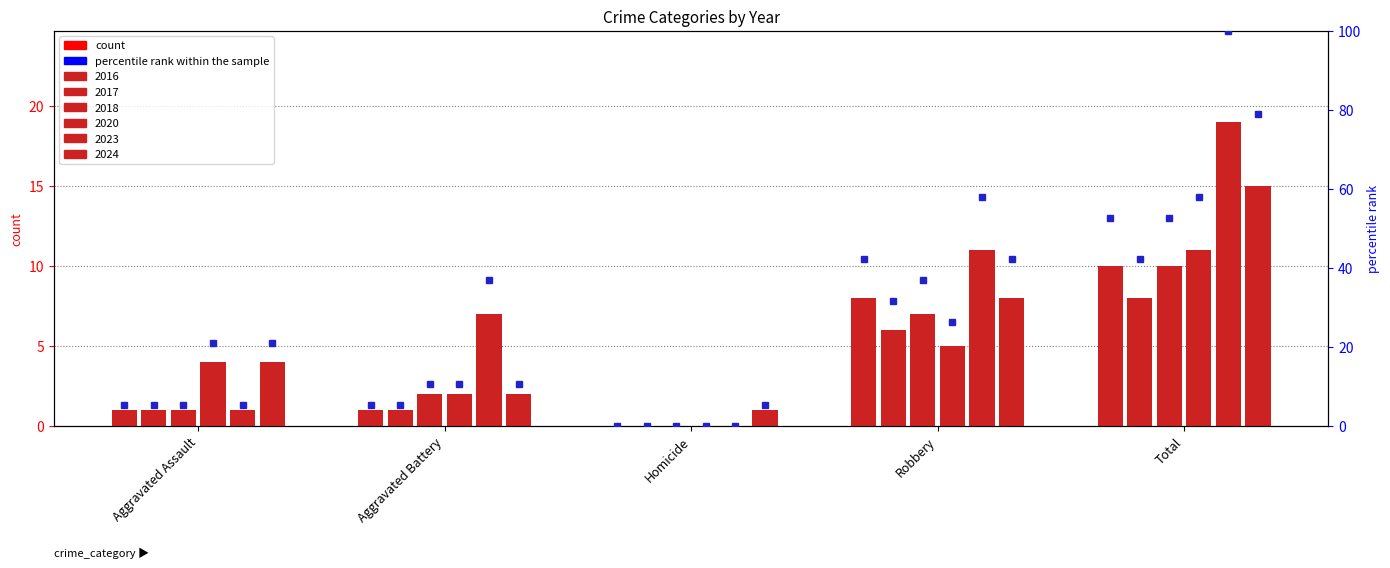

Rank the categories by value from highest to lowest.

Total, Robbery, Aggravated Assault, Aggravated Battery, Homicide